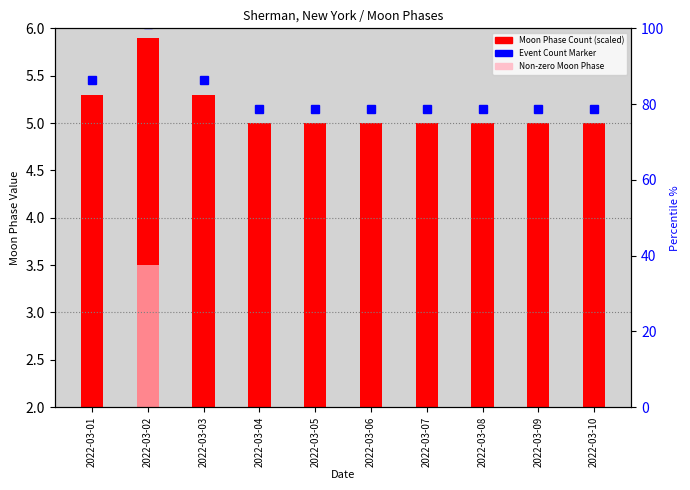

Which category has the highest value across all series?

2022-03-02